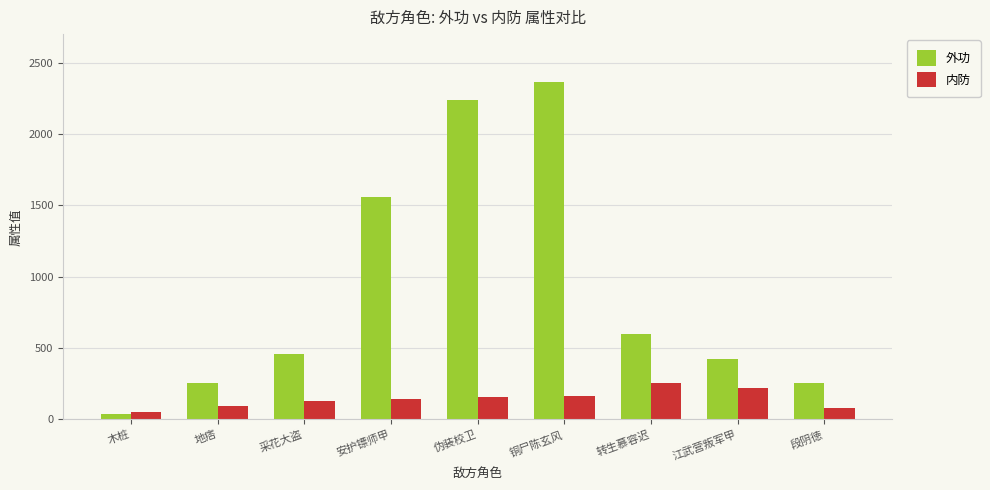

Count the number of categories in the chart.

9